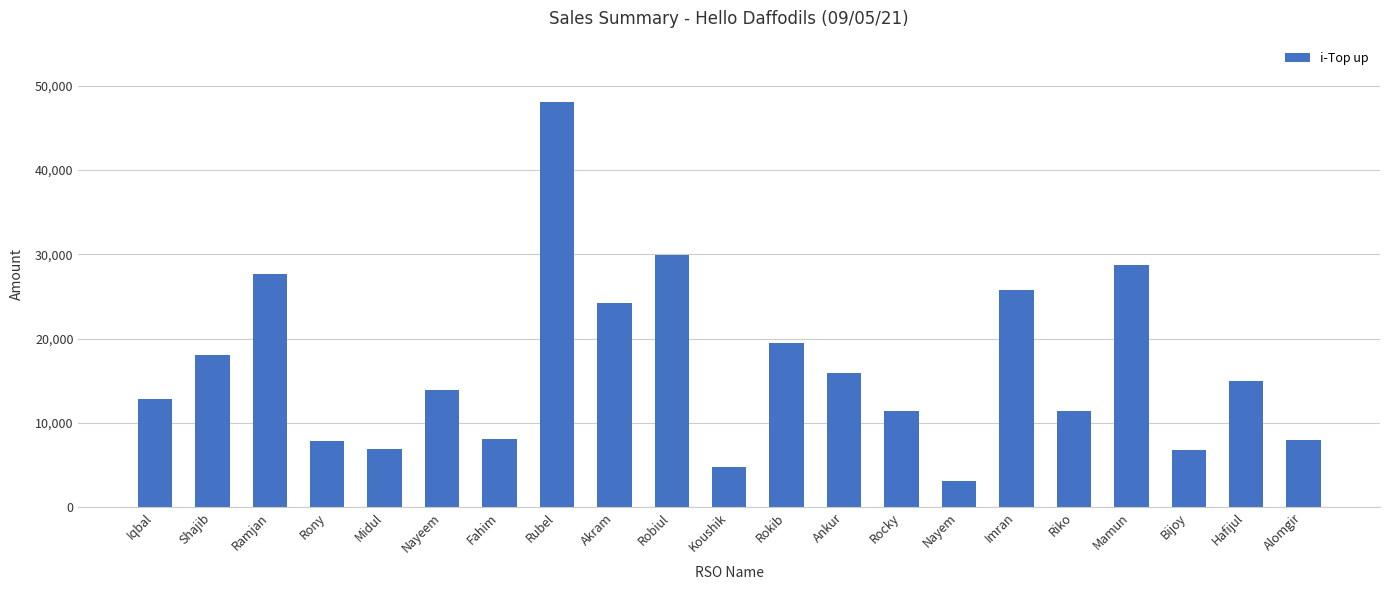

What is the sum of all values?

347929